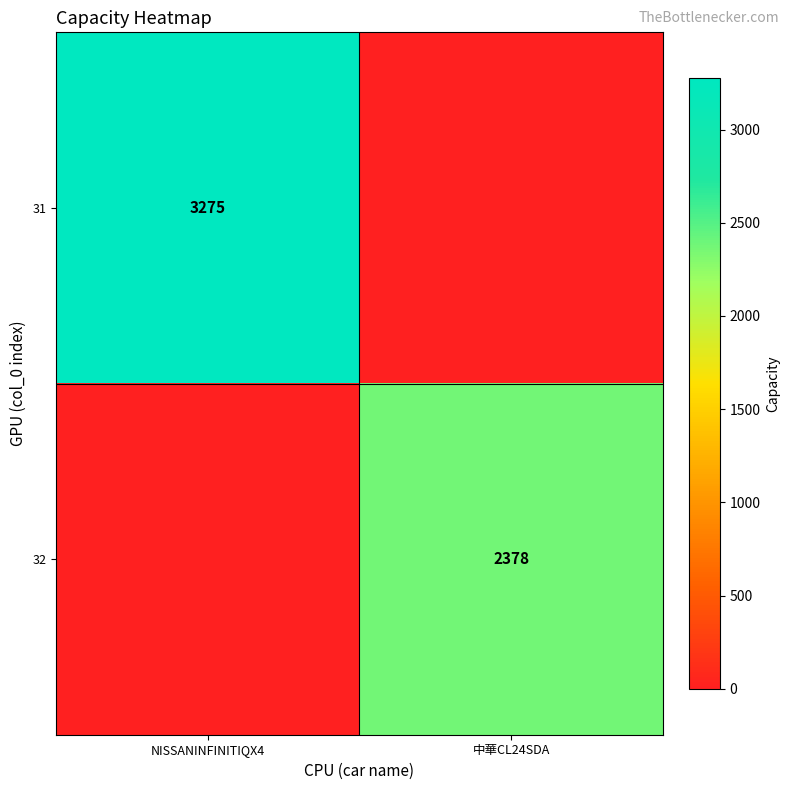

The 31 series shows 3275 at NISSANINFINITIQX4. True or false?

True